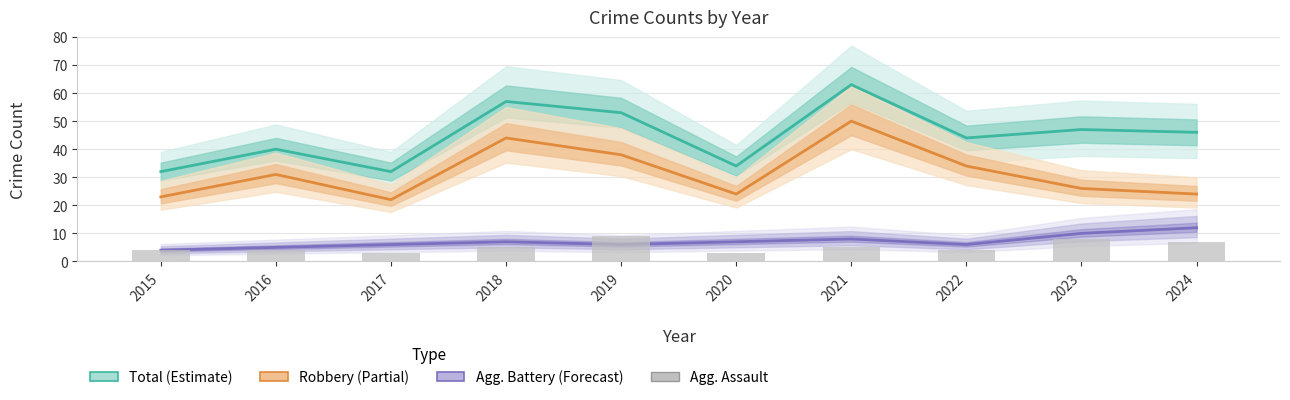

What is the total value across all series at 2018?

113